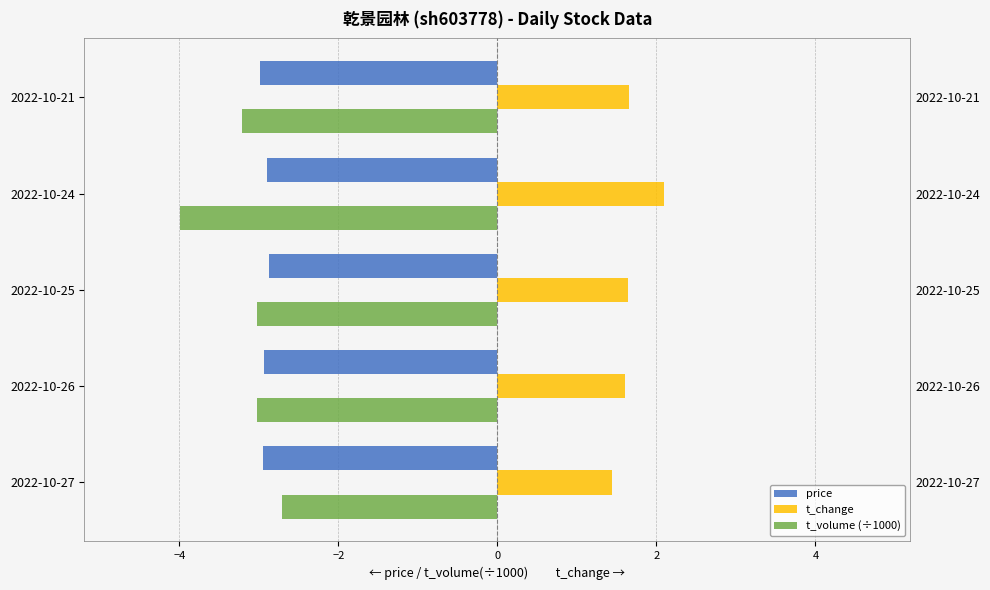

What is the value of the t_volume (÷1000) bar at the 3rd from the left?

-3.0